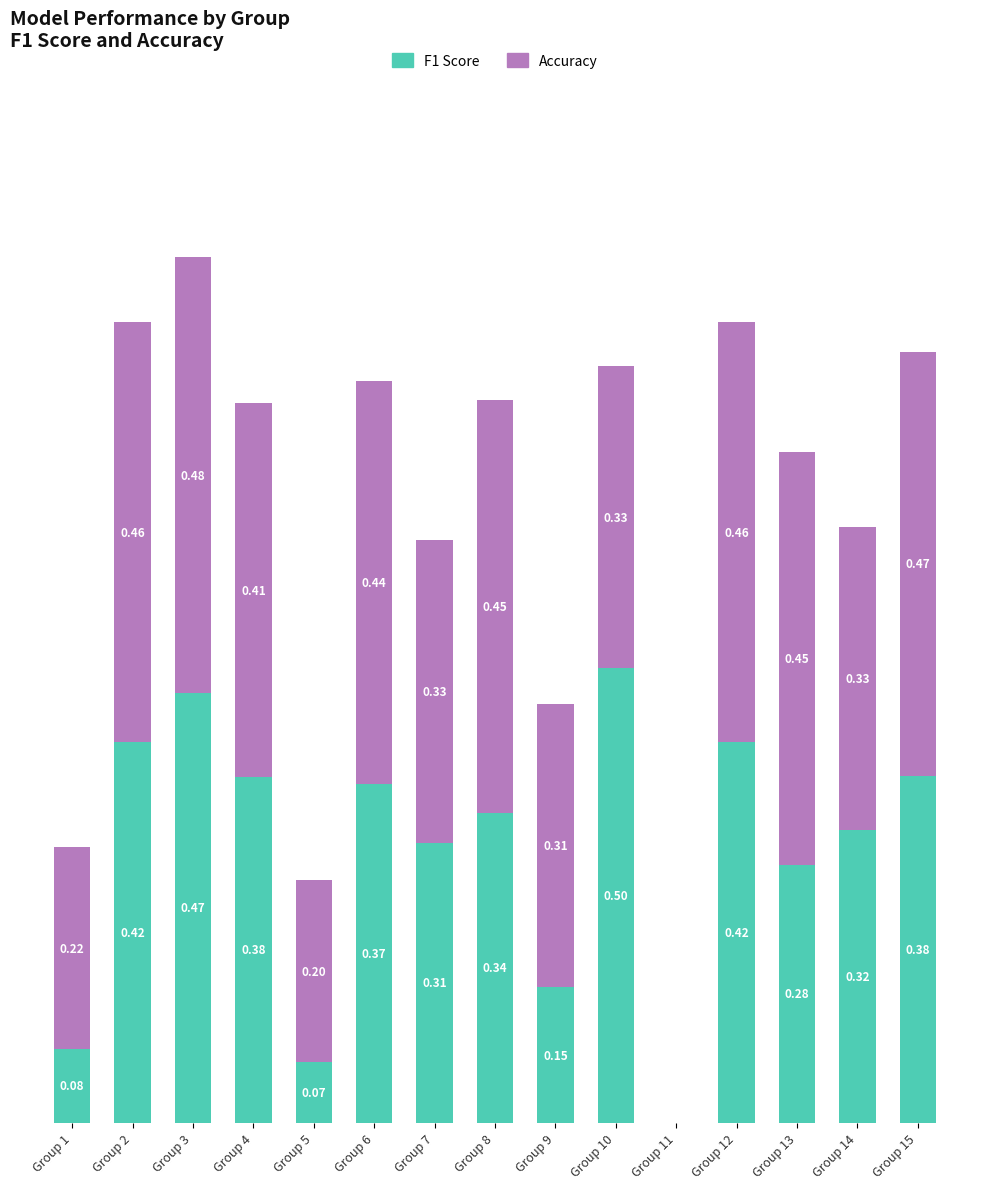

At which category is the sum across all series the highest?

Group 3